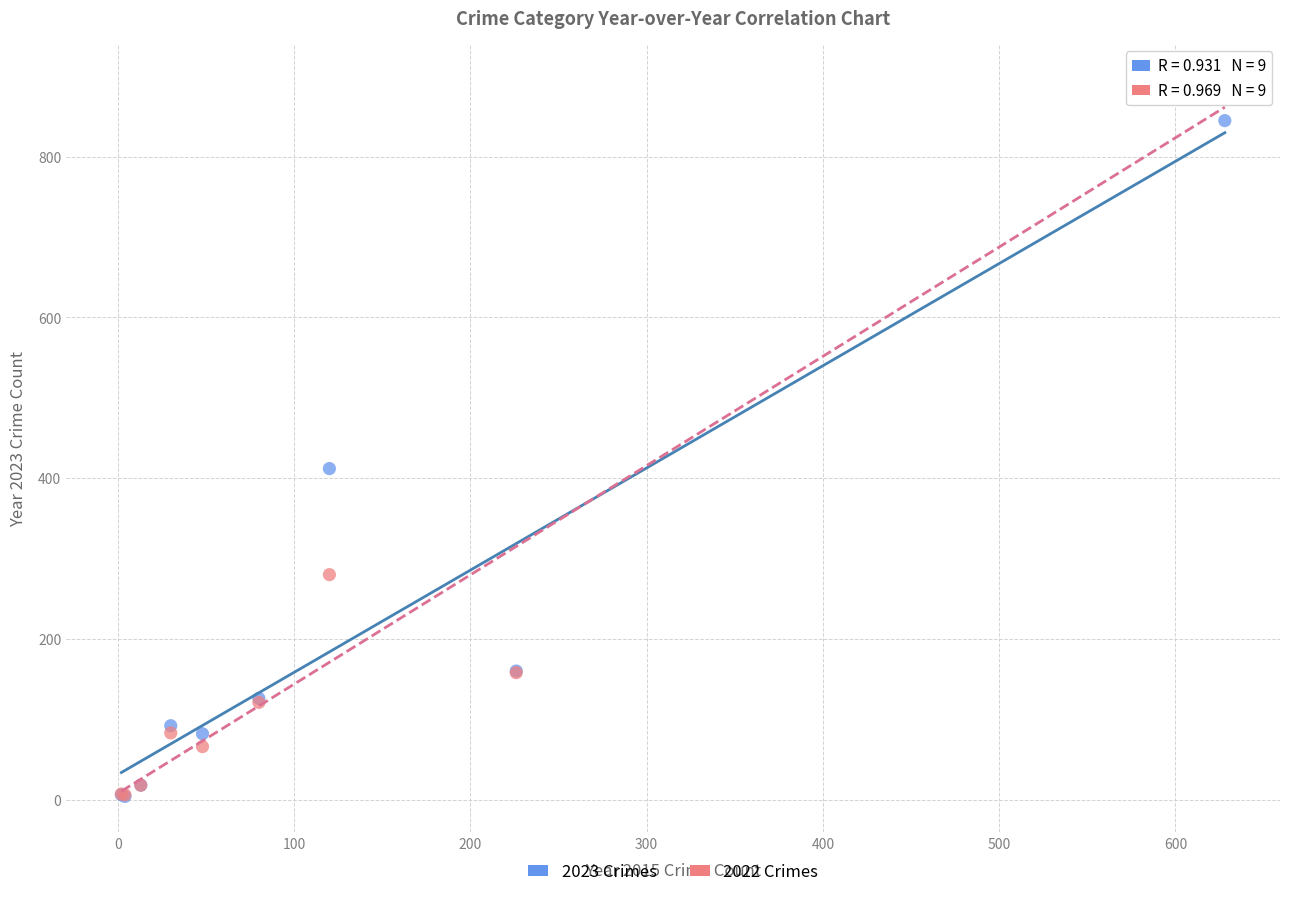

In the 2022 Crimes series, what Y value is closest to 451?

280